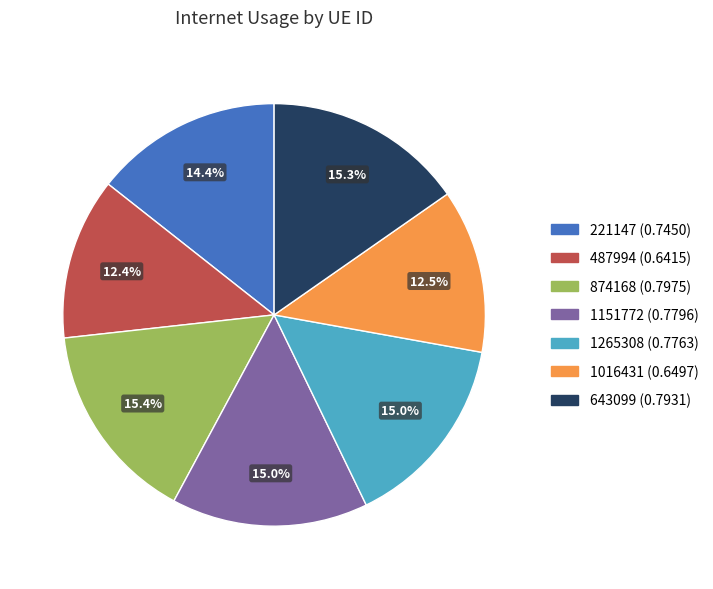

Between 1151772 and 1016431, which is larger?

1151772